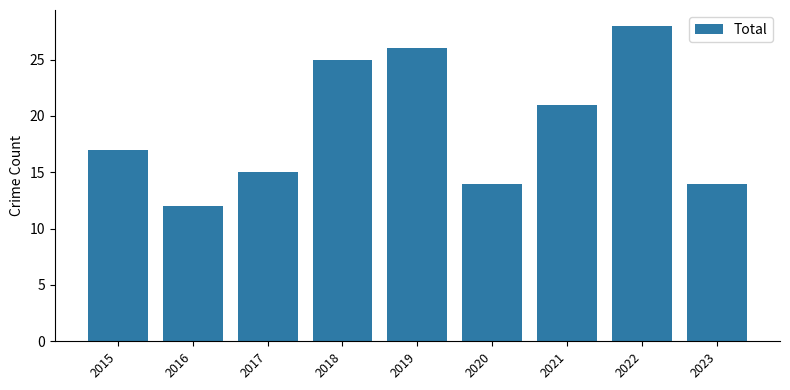

At which label is the value closest to 20?

2021